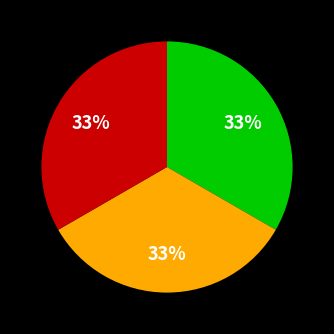

How many segments does this pie chart have?

3